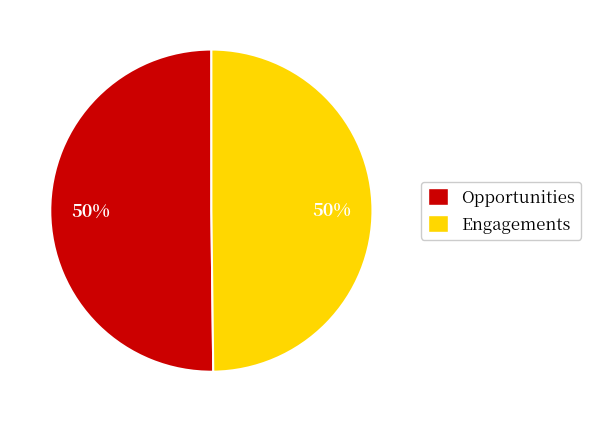

Do Engagements and Opportunities together represent more than half of the pie?

Yes